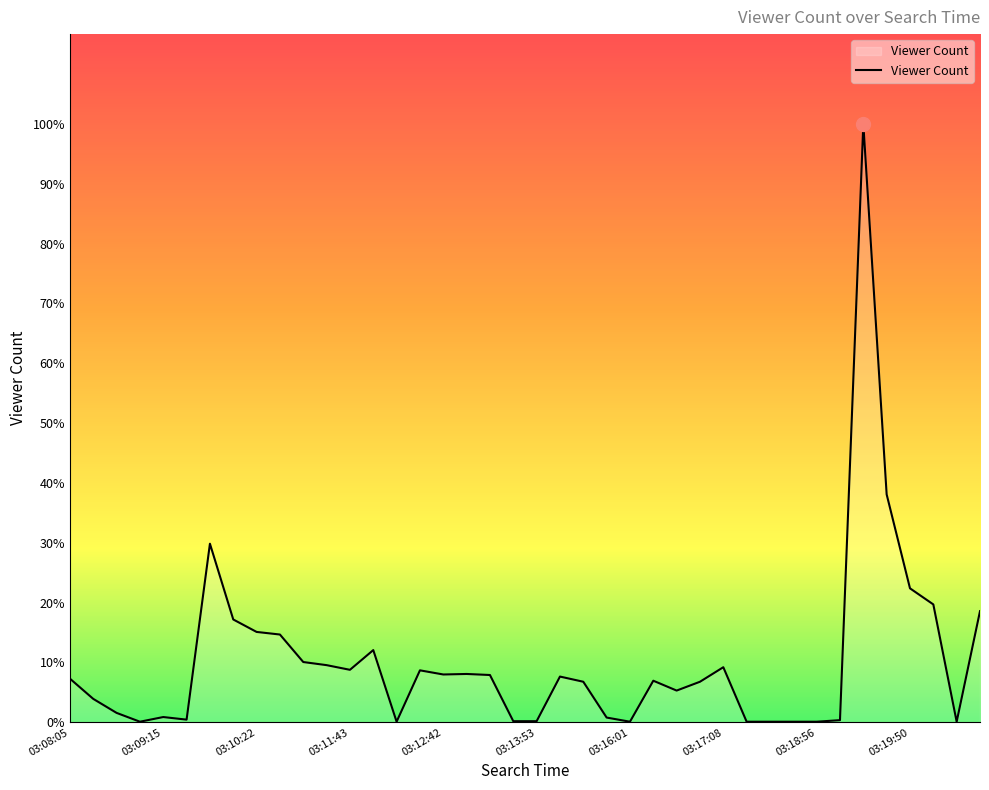

Is this an area chart (filled region under the line)?

Yes